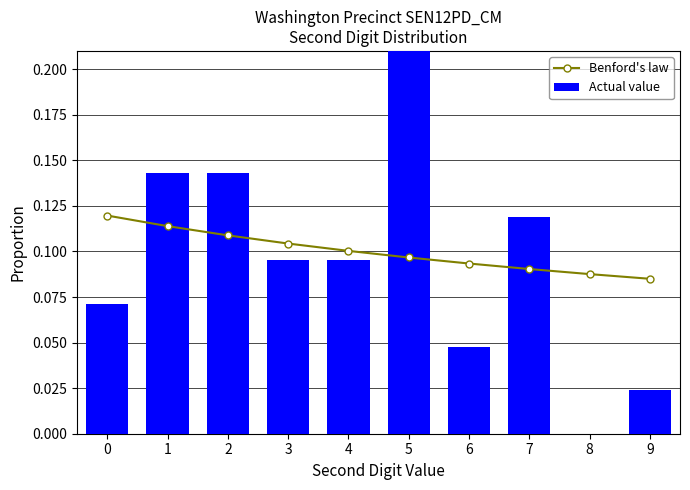

How many groups of bars are there?

10